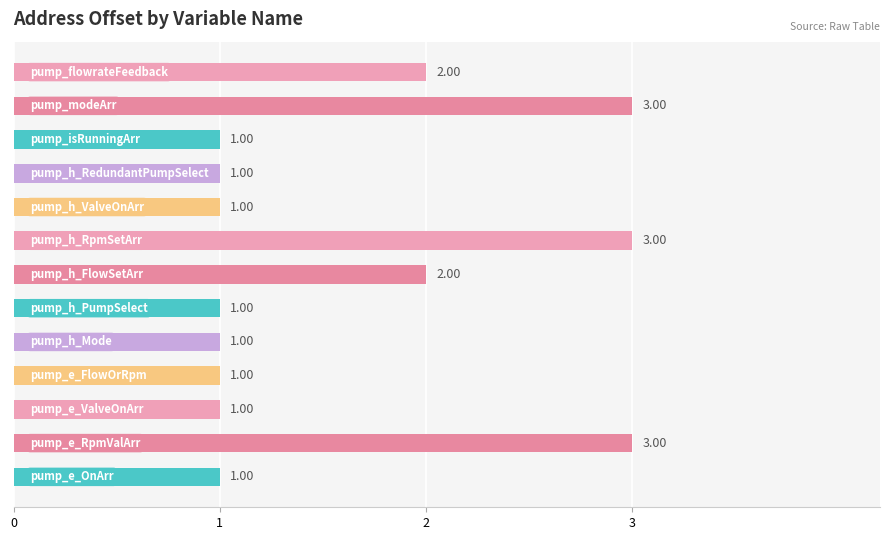

How many bars are there in total?

13